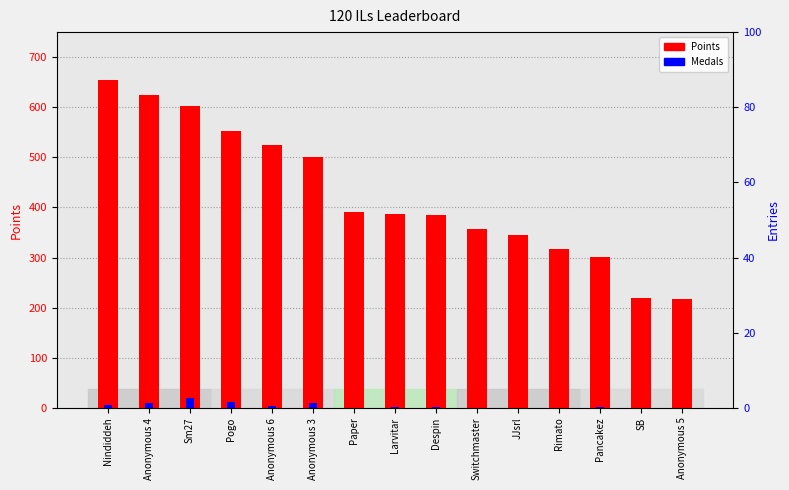

Reading left to right, extract all data points from this chart.

Points: Nindiddeh=654	Anonymous 4=624	Sm27=602	Pogo=553	Anonymous 6=525	Anonymous 3=501	Paper=391	Larvitar=387	Despin=385	Switchmaster=356	JJsrl=345	Rimato=317	Pancakez=302	SB=219	Anonymous 5=217
Medals: Nindiddeh=6	Anonymous 4=9	Sm27=20	Pogo=12	Anonymous 6=3	Anonymous 3=9	Paper=0	Larvitar=2	Despin=1	Switchmaster=0	JJsrl=0	Rimato=0	Pancakez=1	SB=0	Anonymous 5=0